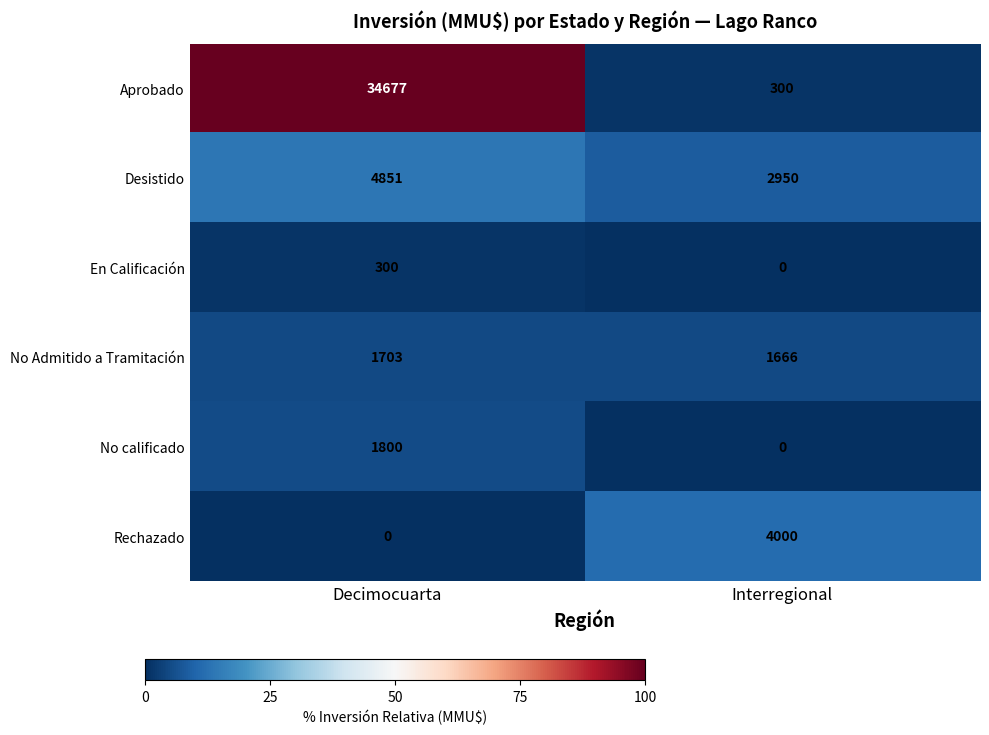

The value of Rechazado at Interregional is 1230. True or false?

False